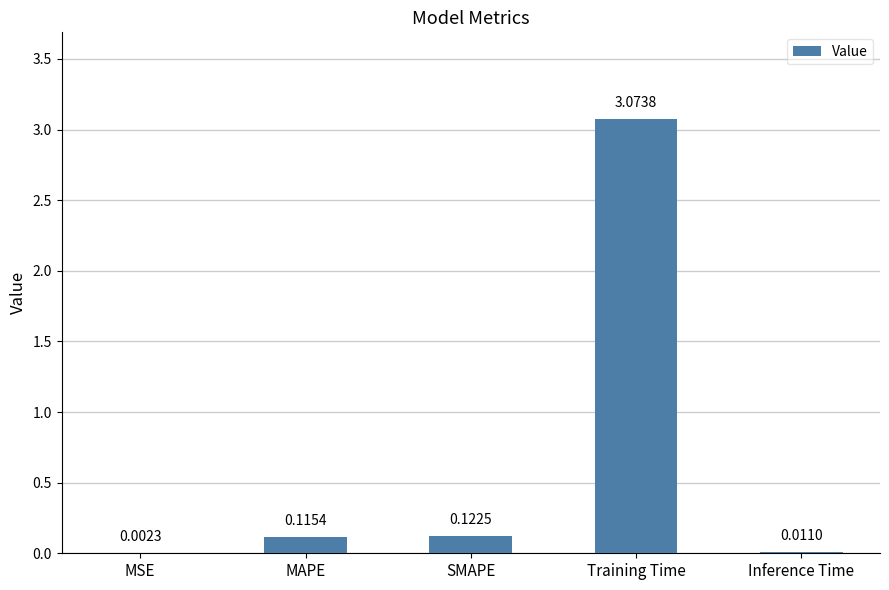

What is the change in value from MAPE to Training Time?

+3.0